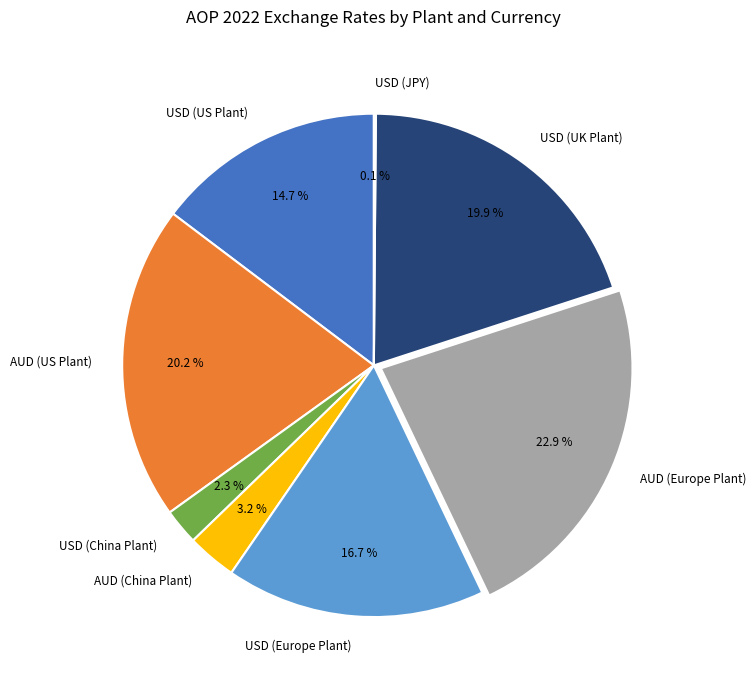

The AUD (US Plant) slice represents 11% of the pie. True or false?

False